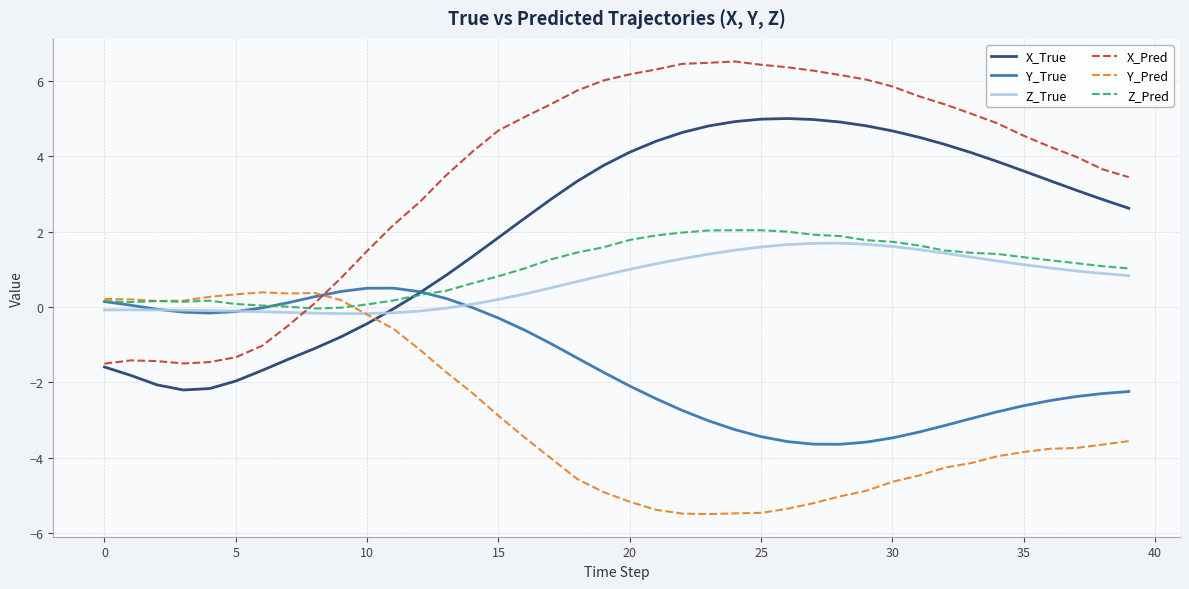

Which series has the widest spread of values?

X_Pred